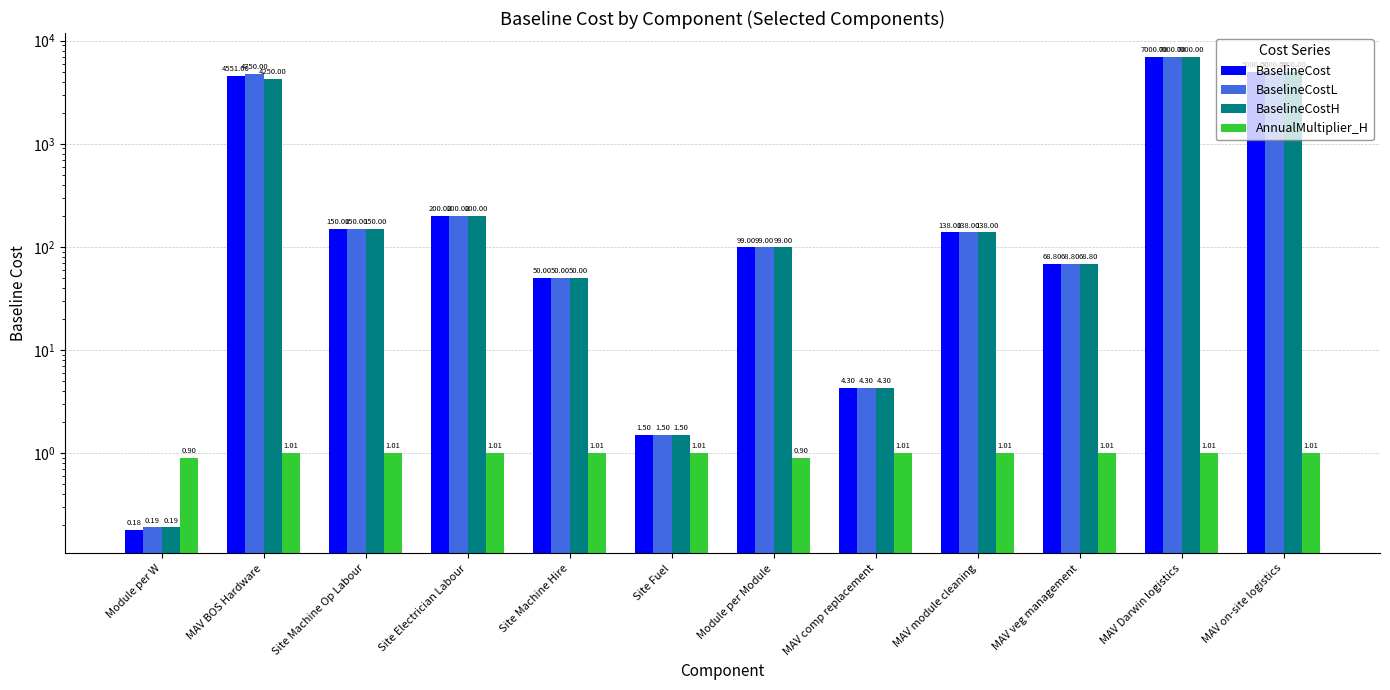

Reading right to left, list all the values displayed in this chart.

BaselineCost: MAV on-site logistics=5000.0	MAV Darwin logistics=7000.0	MAV veg management=68.8	MAV module cleaning=138.0	MAV comp replacement=4.3	Module per Module=99.0	Site Fuel=1.5	Site Machine Hire=50.0	Site Electrician Labour=200.0	Site Machine Op Labour=150.0	MAV BOS Hardware=4551.0	Module per W=0.2
BaselineCostL: MAV on-site logistics=5000.0	MAV Darwin logistics=7000.0	MAV veg management=68.8	MAV module cleaning=138.0	MAV comp replacement=4.3	Module per Module=99.0	Site Fuel=1.5	Site Machine Hire=50.0	Site Electrician Labour=200.0	Site Machine Op Labour=150.0	MAV BOS Hardware=4750.0	Module per W=0.2
BaselineCostH: MAV on-site logistics=5000.0	MAV Darwin logistics=7000.0	MAV veg management=68.8	MAV module cleaning=138.0	MAV comp replacement=4.3	Module per Module=99.0	Site Fuel=1.5	Site Machine Hire=50.0	Site Electrician Labour=200.0	Site Machine Op Labour=150.0	MAV BOS Hardware=4250.0	Module per W=0.2
AnnualMultiplier_H: MAV on-site logistics=1.0	MAV Darwin logistics=1.0	MAV veg management=1.0	MAV module cleaning=1.0	MAV comp replacement=1.0	Module per Module=0.9	Site Fuel=1.0	Site Machine Hire=1.0	Site Electrician Labour=1.0	Site Machine Op Labour=1.0	MAV BOS Hardware=1.0	Module per W=0.9